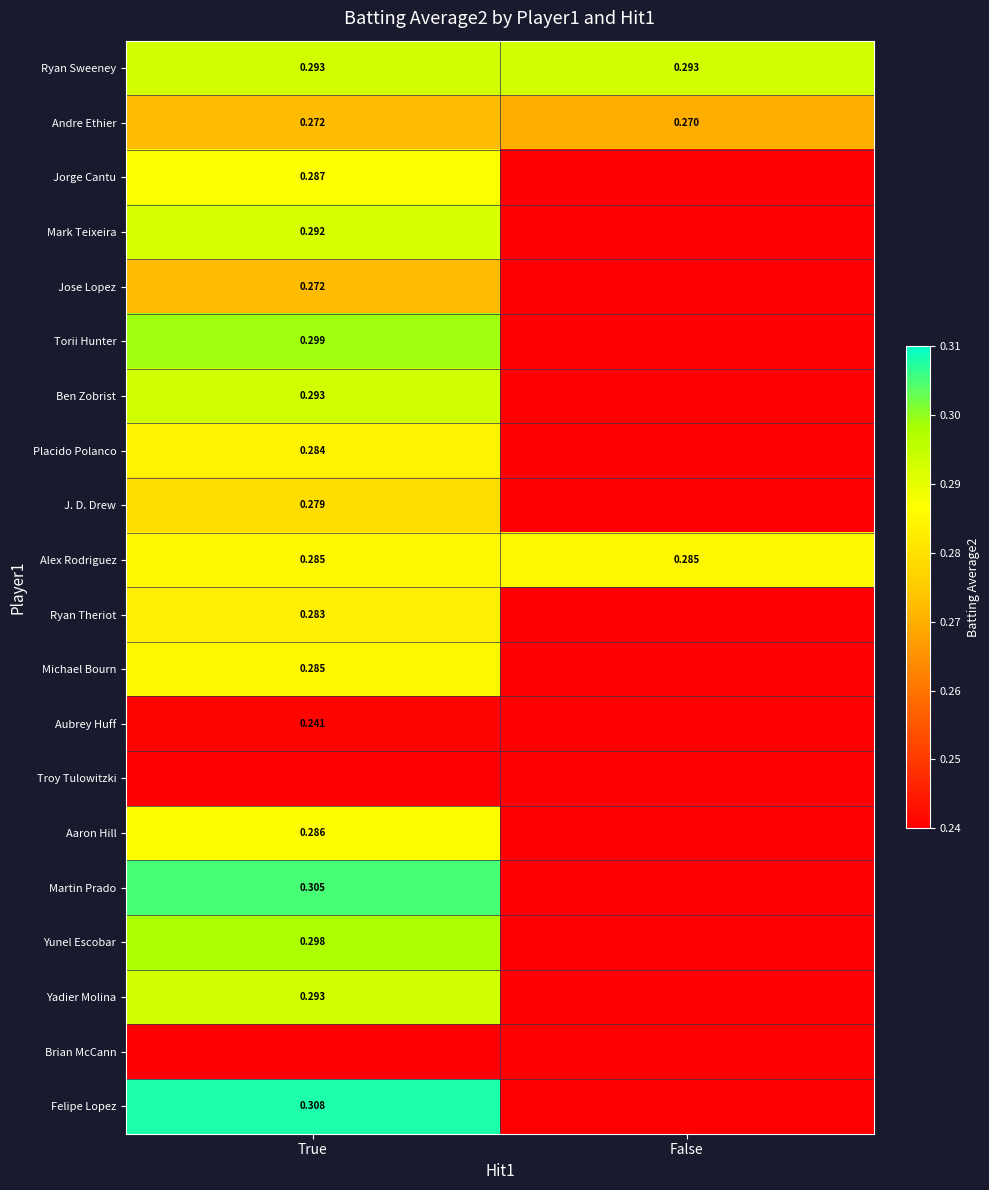

At which label is Alex Rodriguez closest to 0?

True